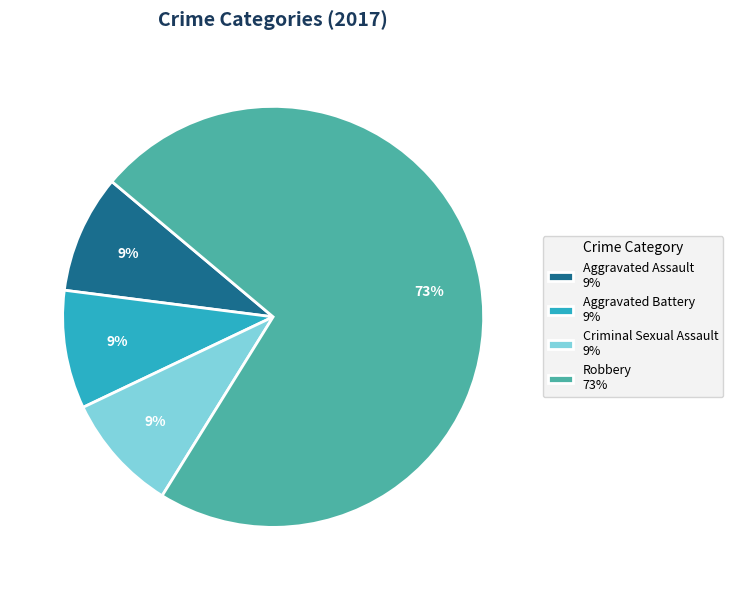

Do Robbery 73% and Aggravated Battery 9% together represent more than half of the pie?

Yes